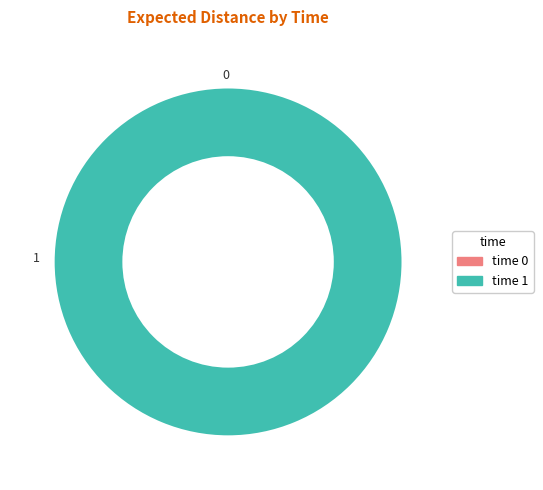

What is the change in value from 0 to 1?

+184.9